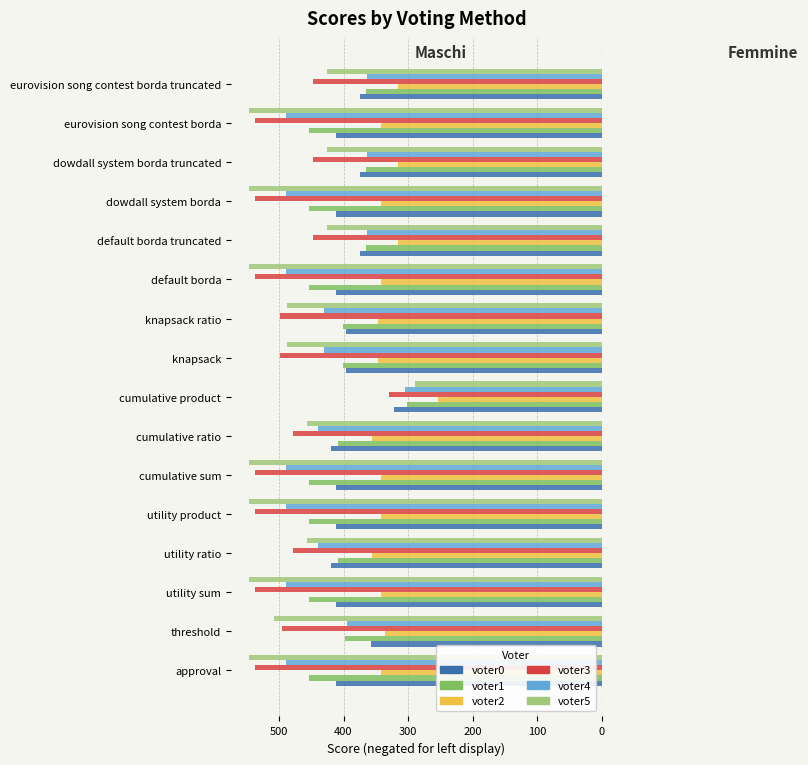

What are all the series names shown in the legend?

voter0, voter1, voter2, voter3, voter4, voter5